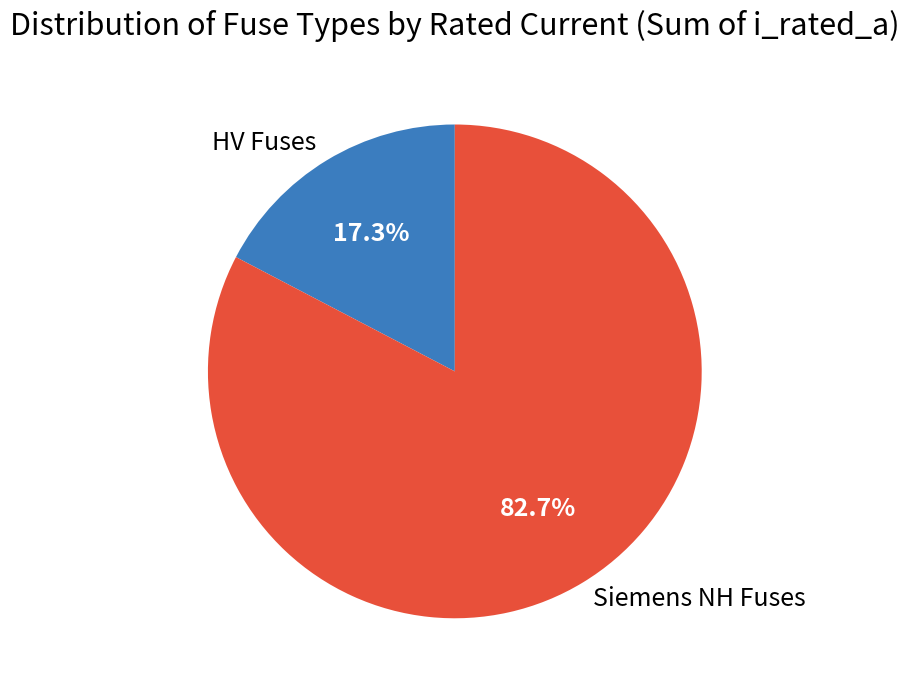

Rank the categories by value from lowest to highest.

HV Fuses, Siemens NH Fuses